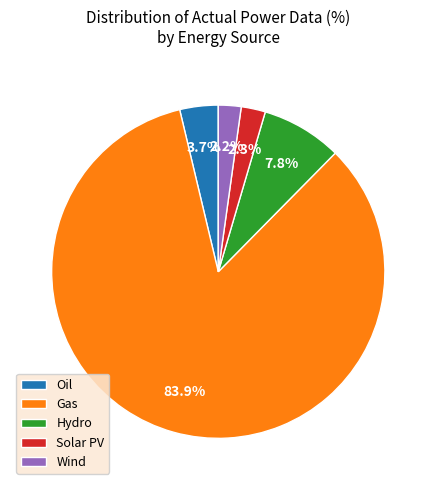

What portion of the pie excludes Wind?

97.8%